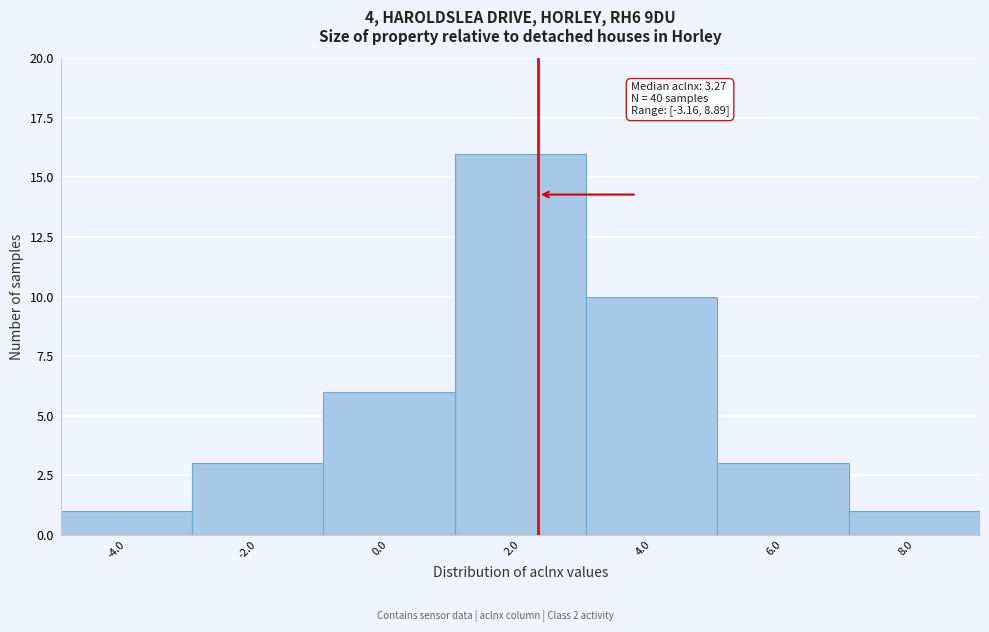

Reading left to right, what are all the values shown in this chart?

1	3	6	16	10	3	1